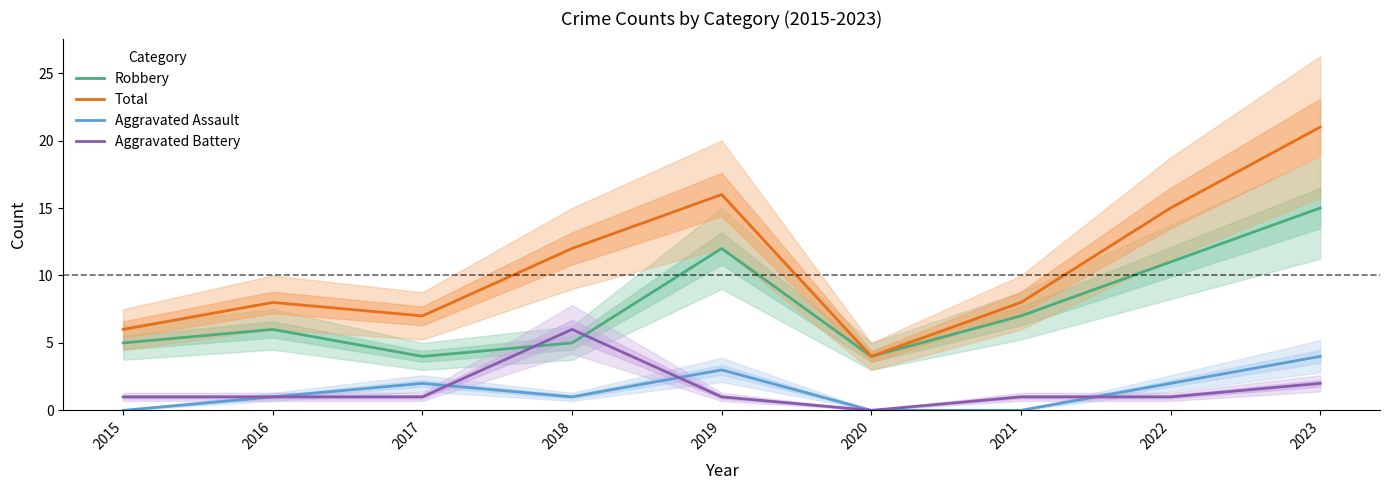

True or false: Aggravated Assault has more than 1 points higher than both neighbors.

True